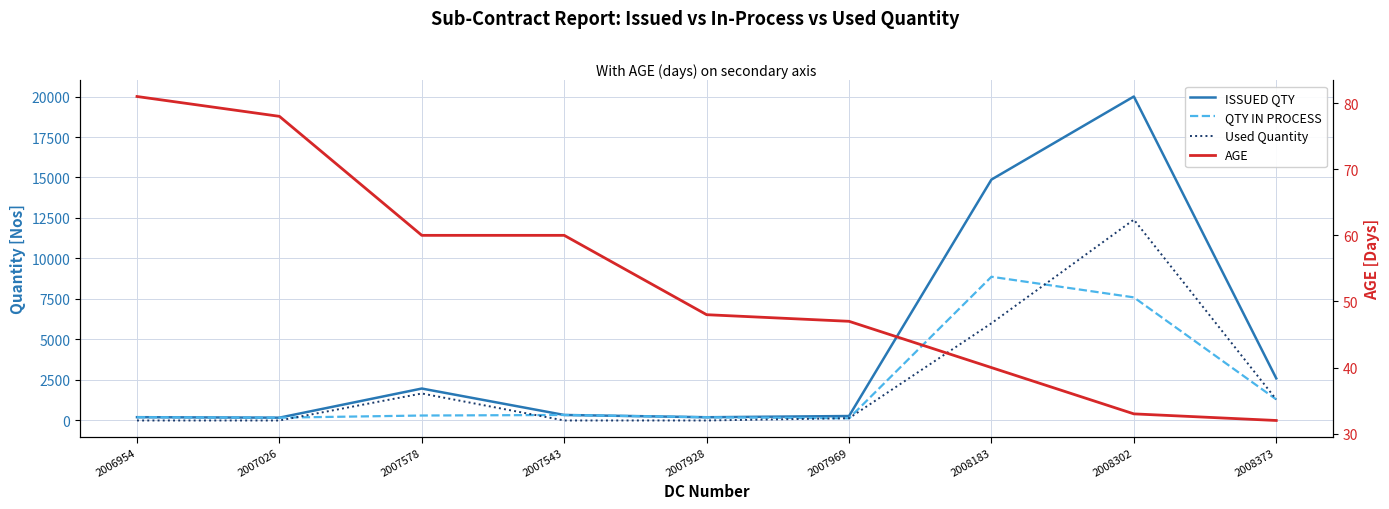

How many times do Used Quantity and AGE cross each other?

3